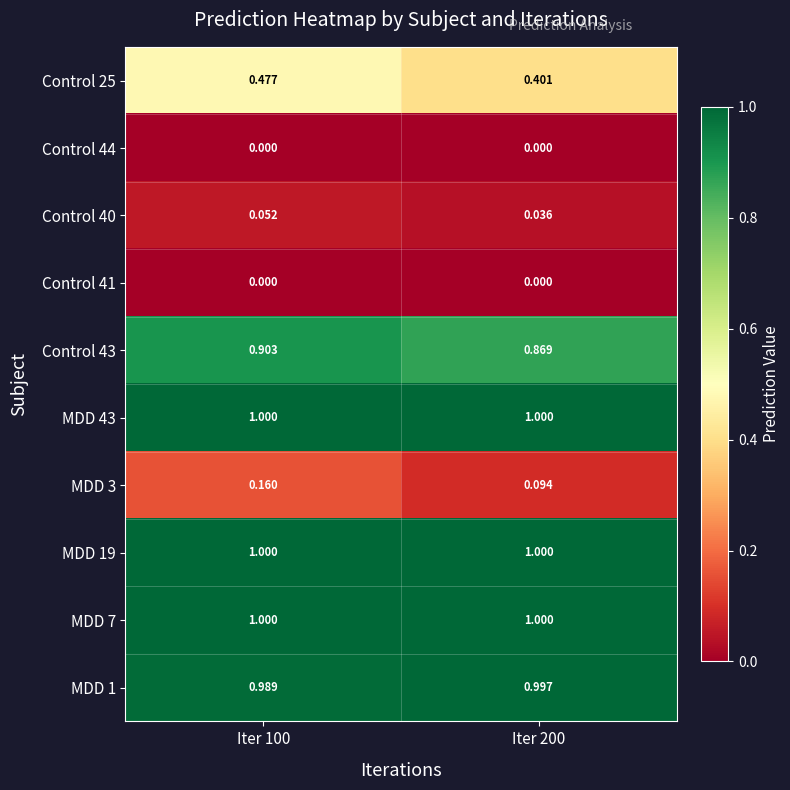

Is the value of Control 40 at Iter 100 greater than the value of MDD 19 at Iter 200?

No